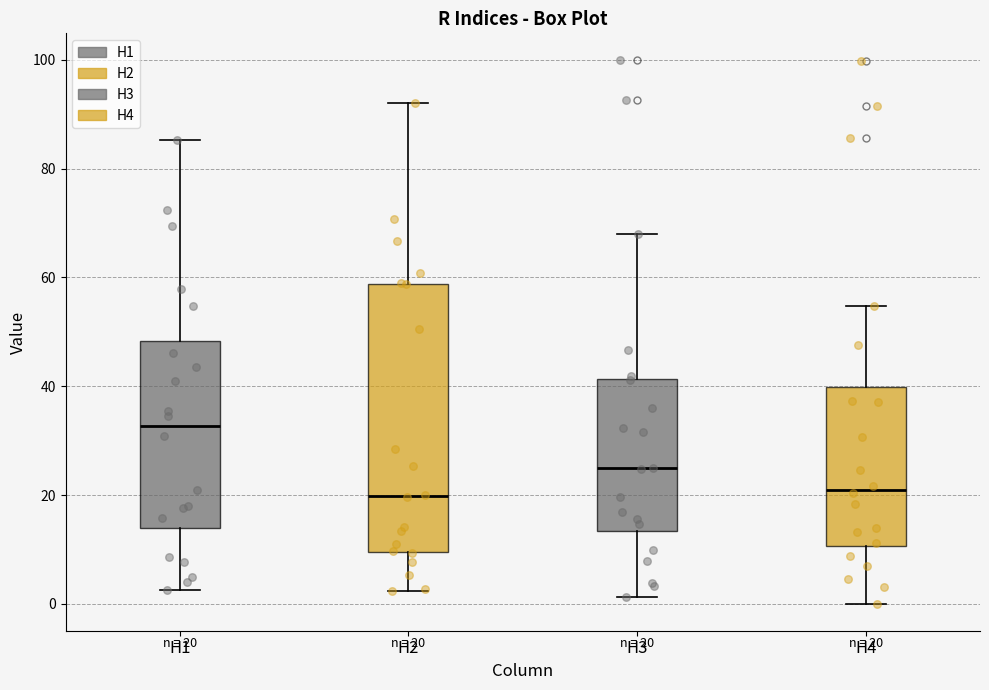

Comparing the boxes themselves (not the whiskers), which one is the tallest?

H2